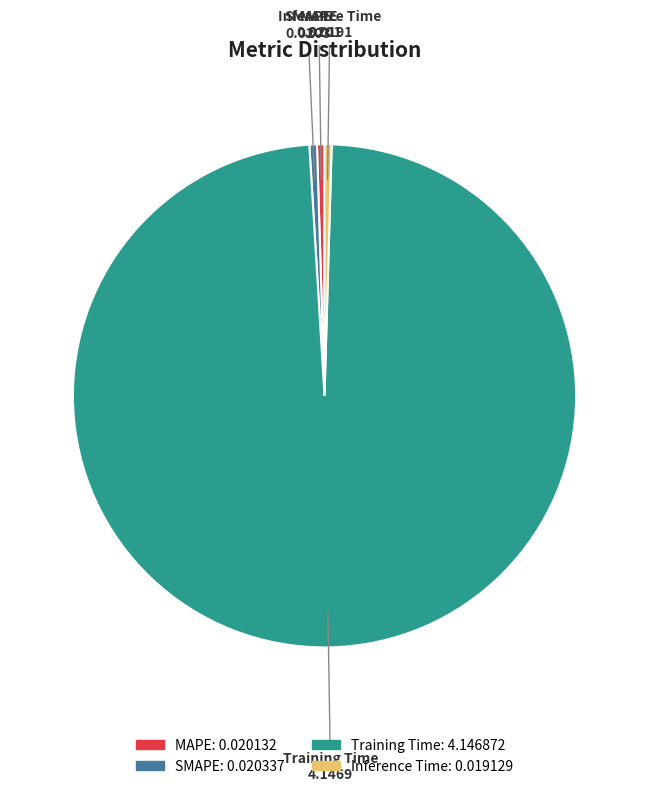

Is it true that Training Time is 99% of the pie?

True